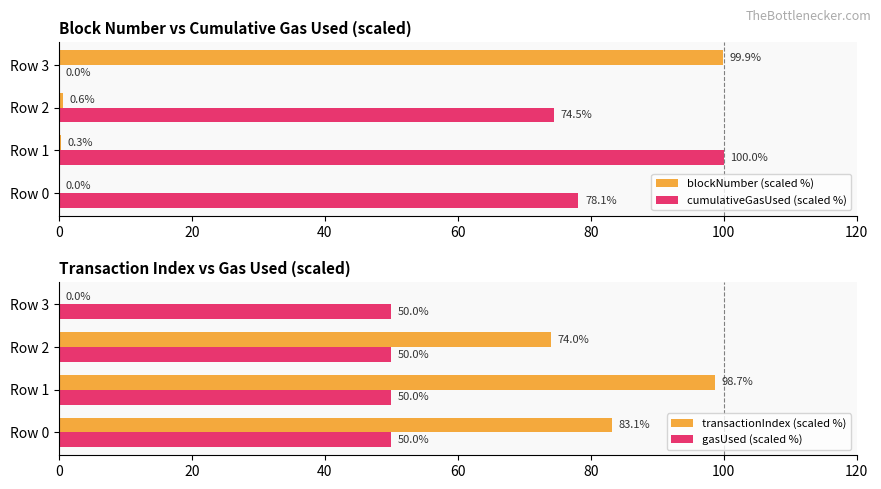

What is the difference between the second highest and minimum values in the blockNumber (scaled %) series?

0.6